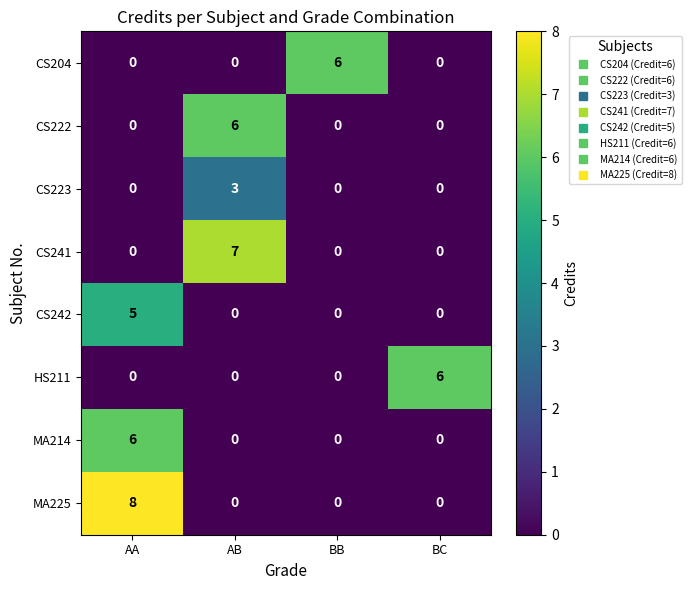

What is the difference between the highest and lowest values at AA?

8